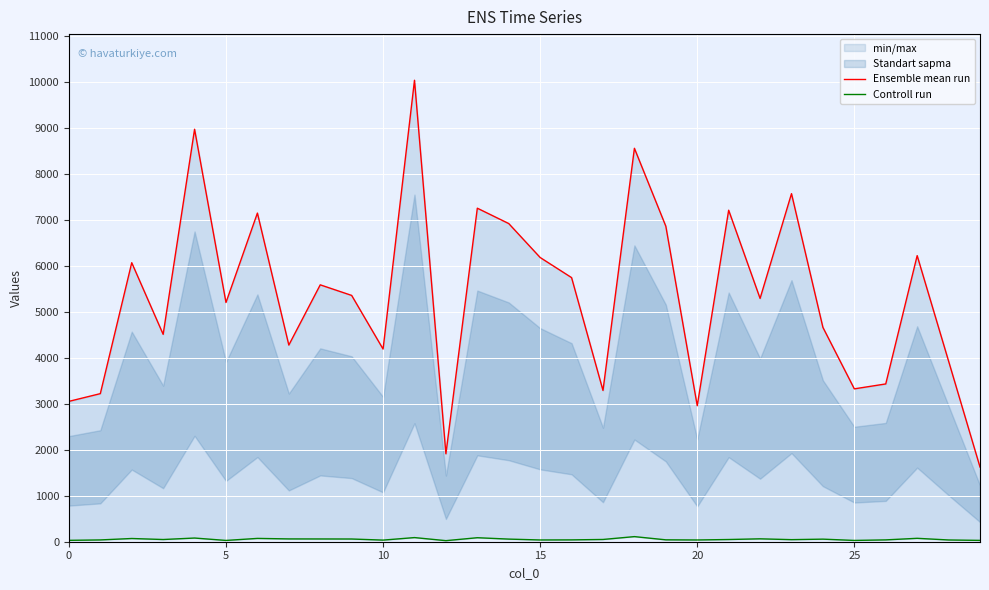

What is the difference between the maximum and minimum values in the Ensemble mean run series?

8407